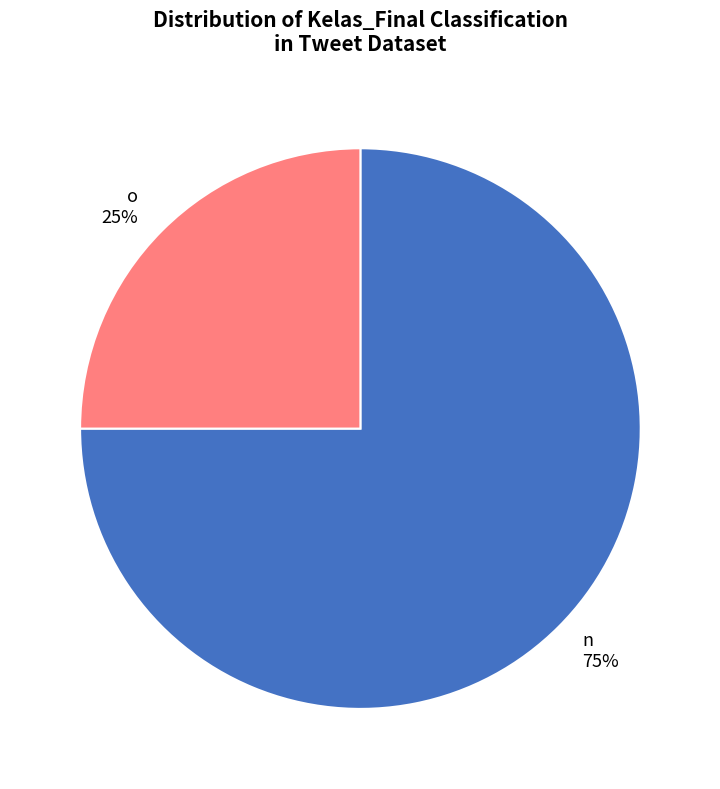

Which category has the biggest portion of the pie?

n